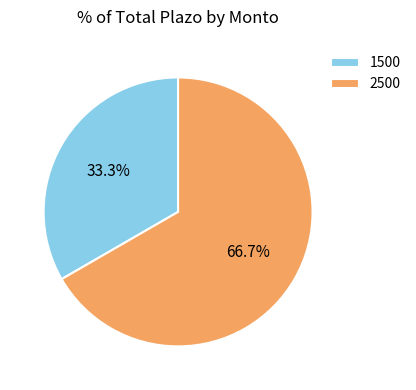

Which category has the smallest portion of the pie?

1500